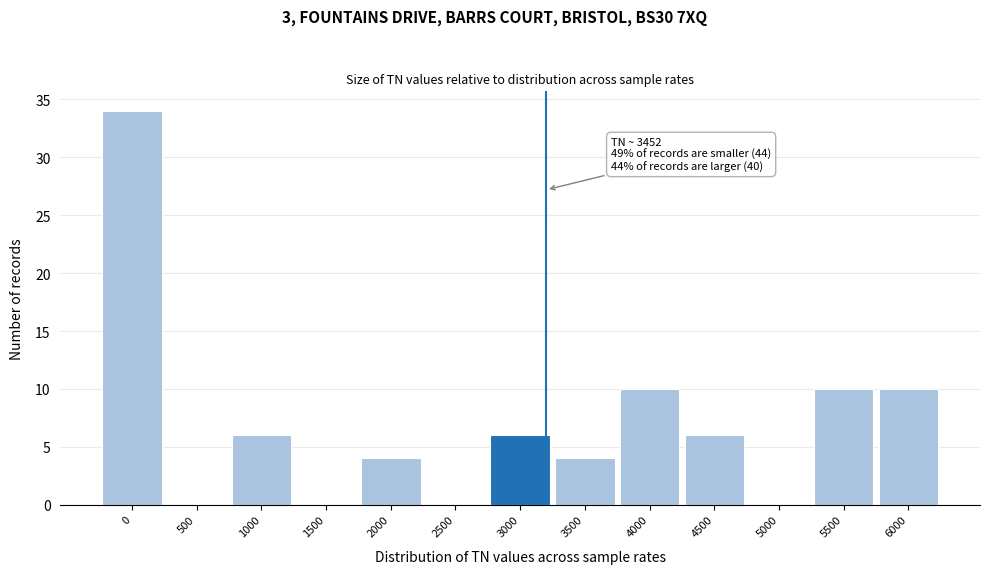

Reading left to right, extract all data points from this chart.

0=34	500=0	1000=6	1500=0	2000=4	2500=0	3000=6	3500=4	4000=10	4500=6	5000=0	5500=10	6000=10